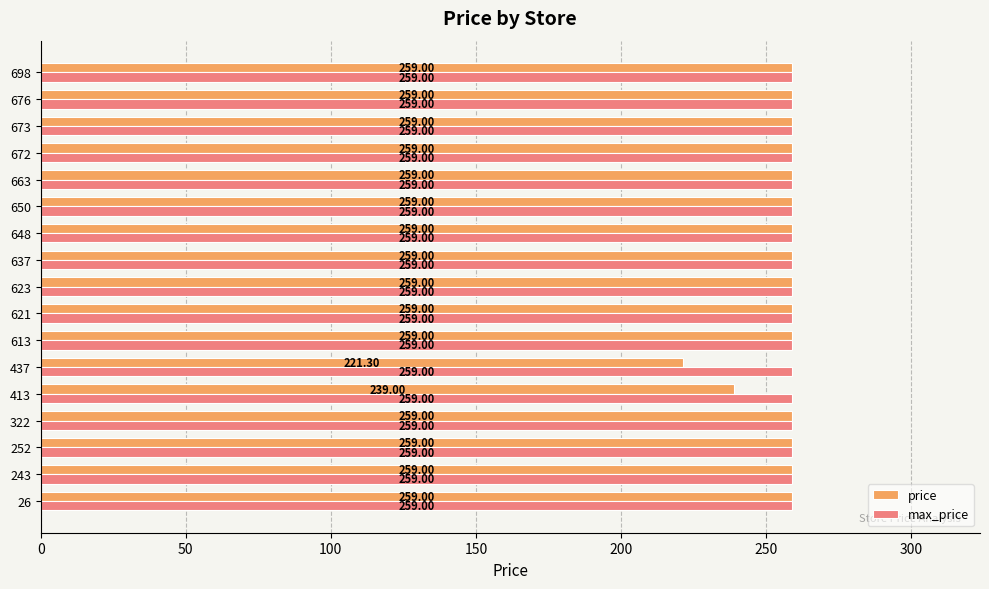

At how many categories does at least one series exceed 228?

17